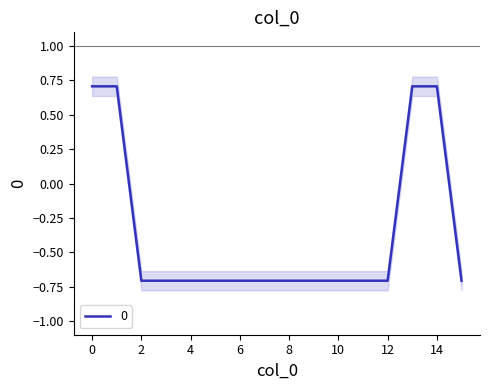

How many values are below 0?

12